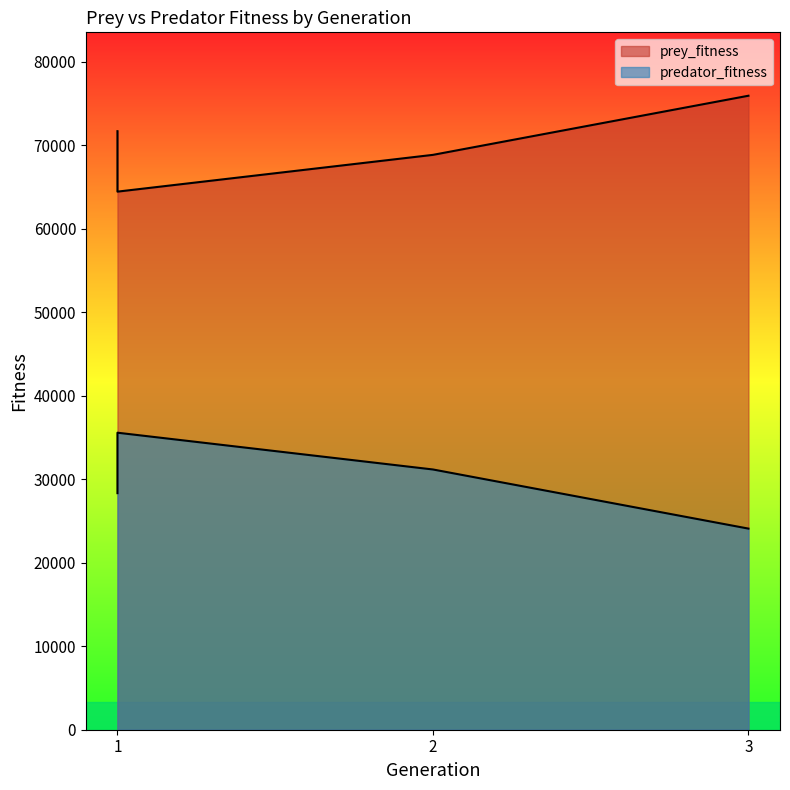

What is the total value across all series at 2?

100000